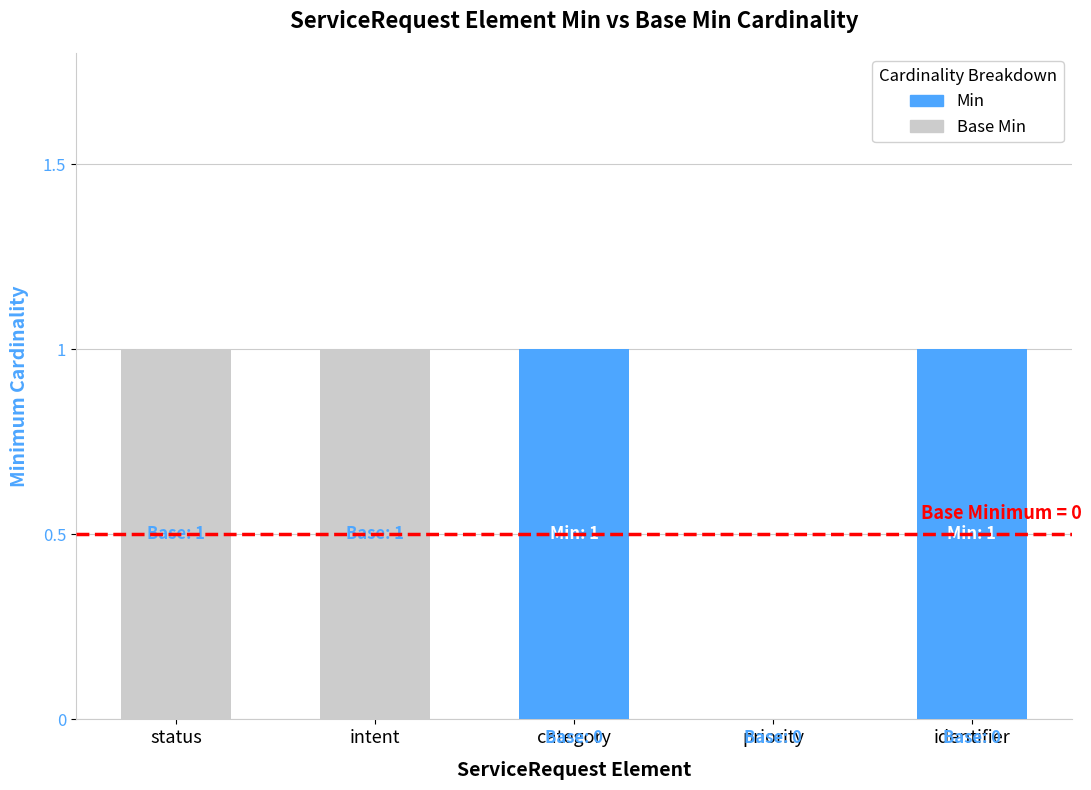

True or false: Min has a value of 0 at identifier.

False